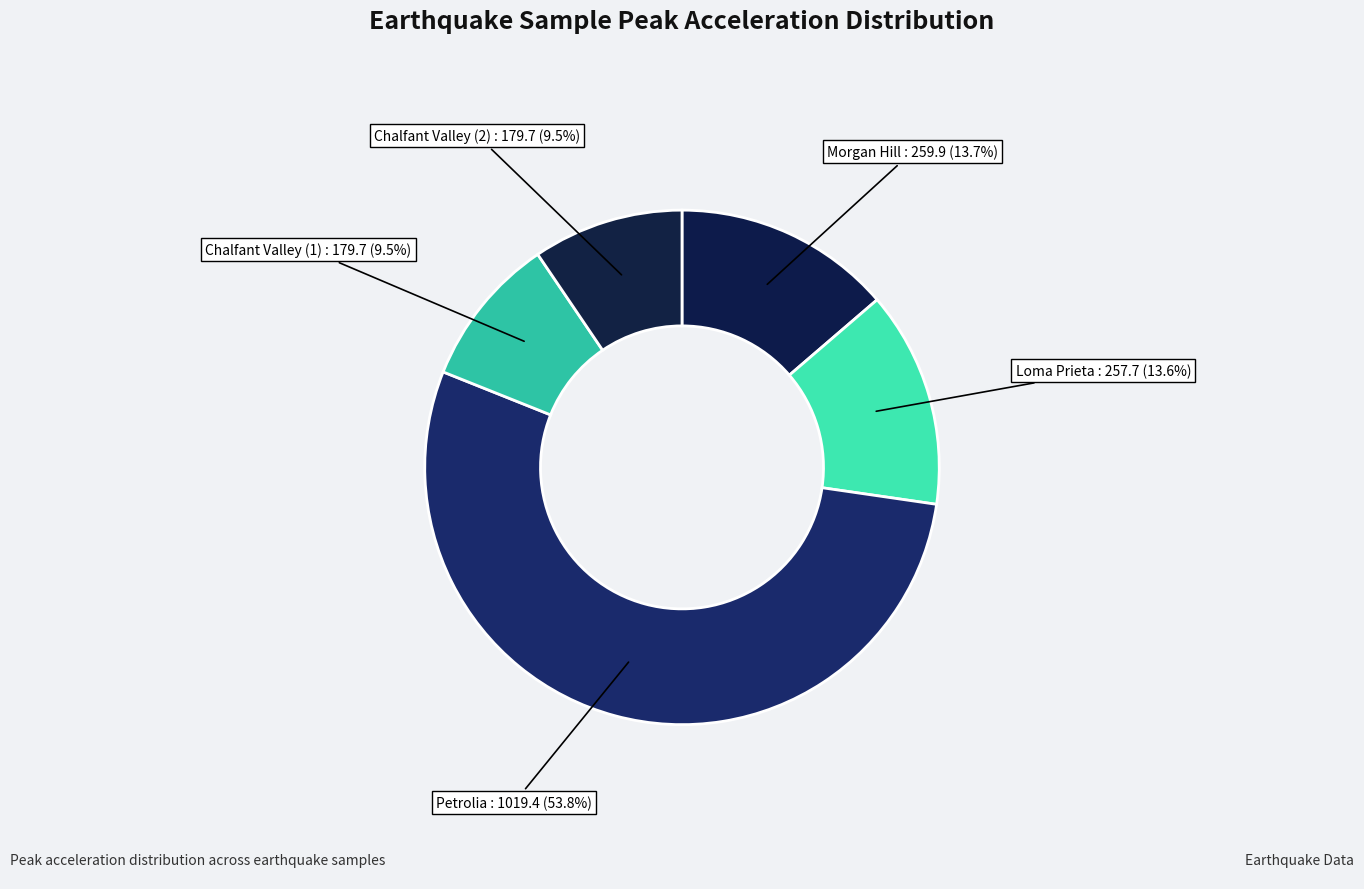

Which has a higher value, Chalfant Valley (2) or Loma Prieta?

Loma Prieta